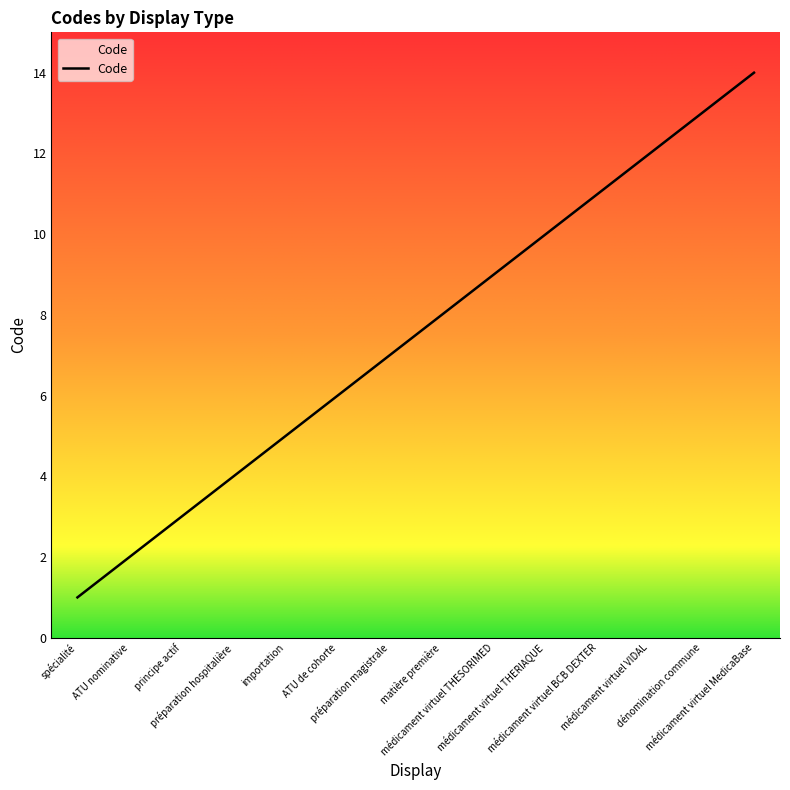

List the labels in order of value, smallest first.

spécialité, ATU nominative, principe actif, préparation hospitalière, importation, ATU de cohorte, préparation magistrale, matière première, médicament virtuel THESORIMED, médicament virtuel THERIAQUE, médicament virtuel BCB DEXTER, médicament virtuel VIDAL, dénomination commune, médicament virtuel MedicaBase